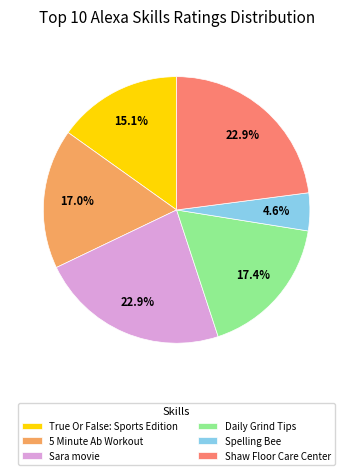

The Sara movie slice represents 23% of the pie. True or false?

True